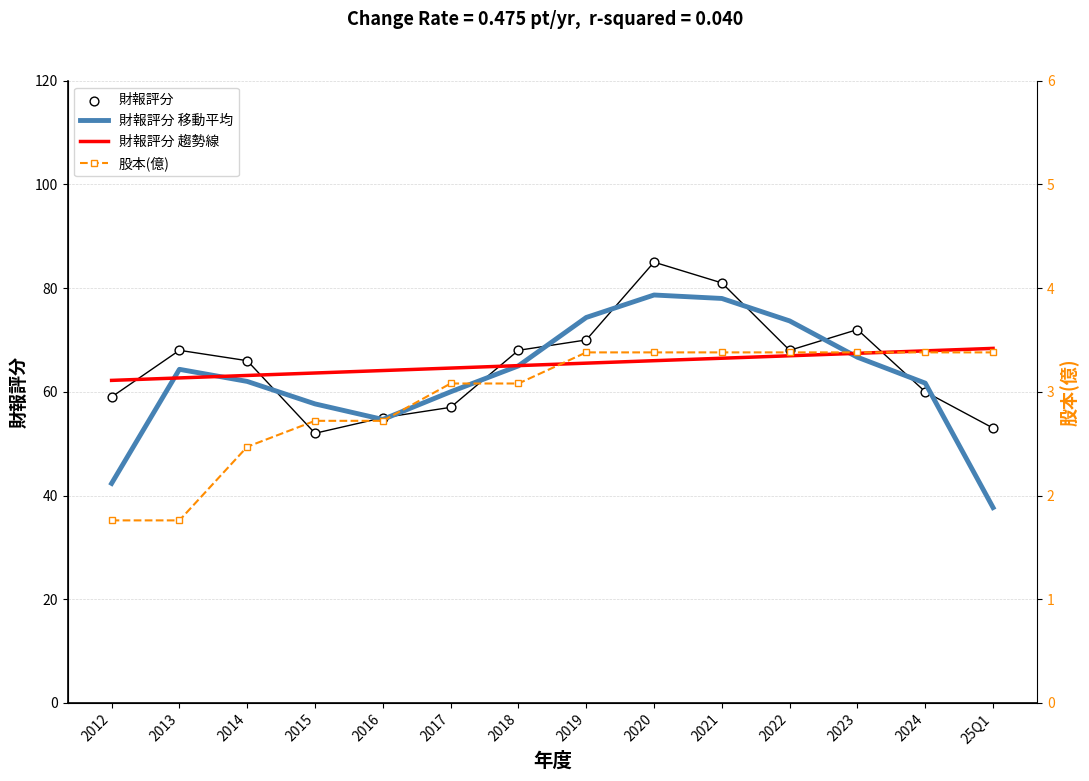

What are all the series names shown in the legend?

財報評分 移動平均, 財報評分 趨勢線, 財報評分, 股本(億)